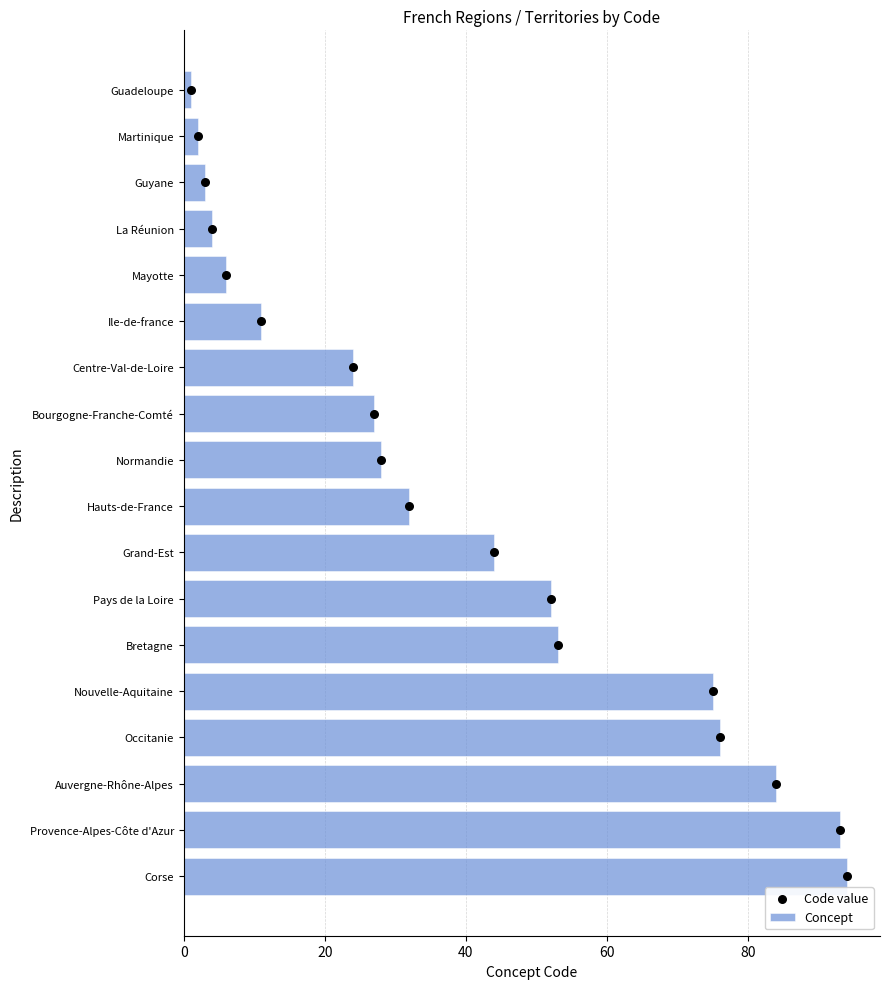

What is the maximum value for Concept?

94